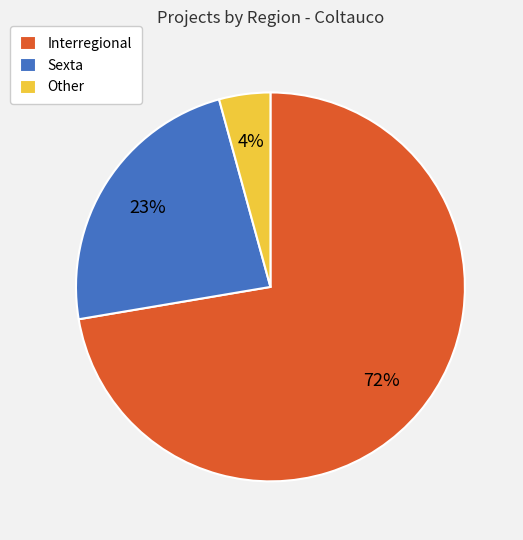

To the nearest percent, what portion does Other represent?

4%